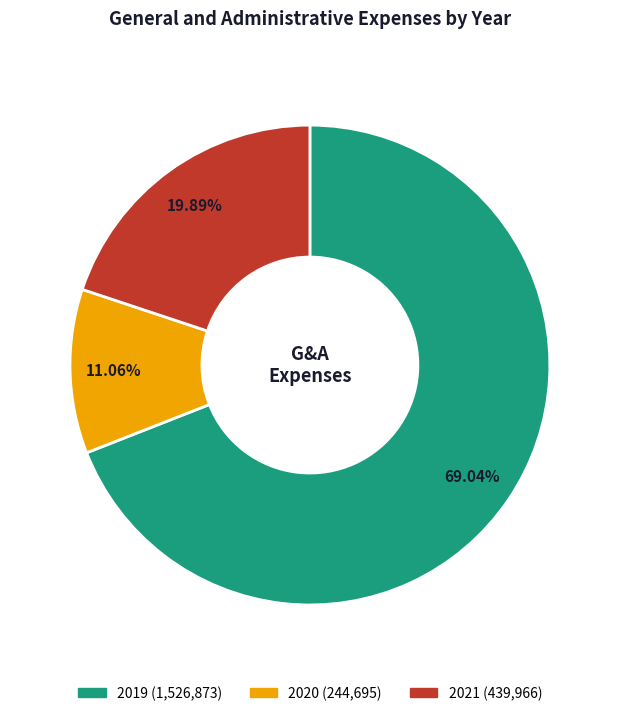

To the nearest percent, what percentage of the pie is 2019?

69%